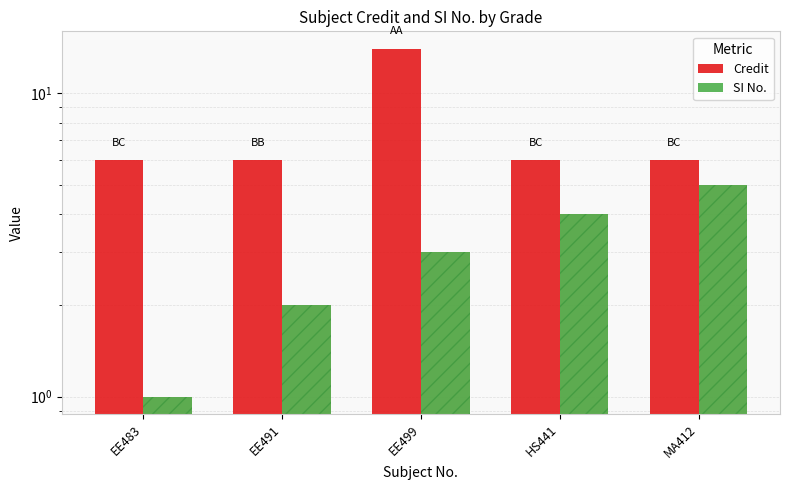

Reading left to right, transcribe all the data shown in this chart.

Credit: 6	6	14	6	6
SI No.: 1	2	3	4	5